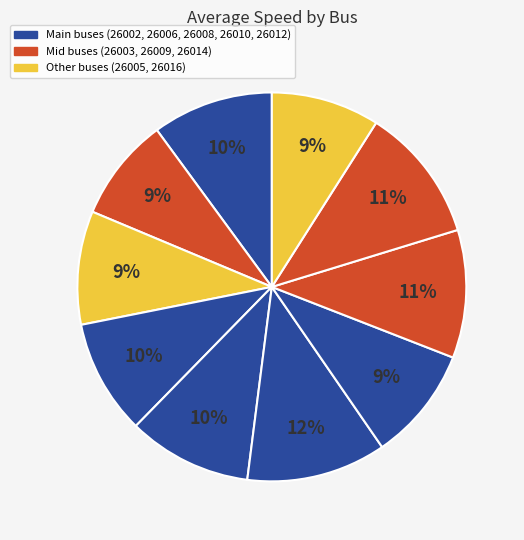

How many slices are in this pie chart?

10